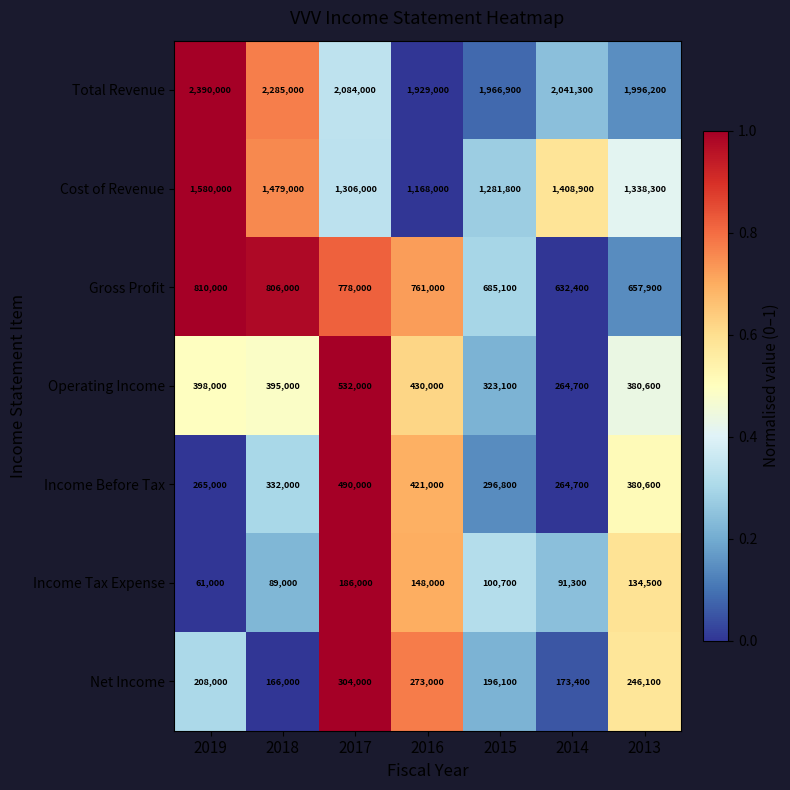

What is the approximate value of Net Income at 2017, to the nearest 50?

304000